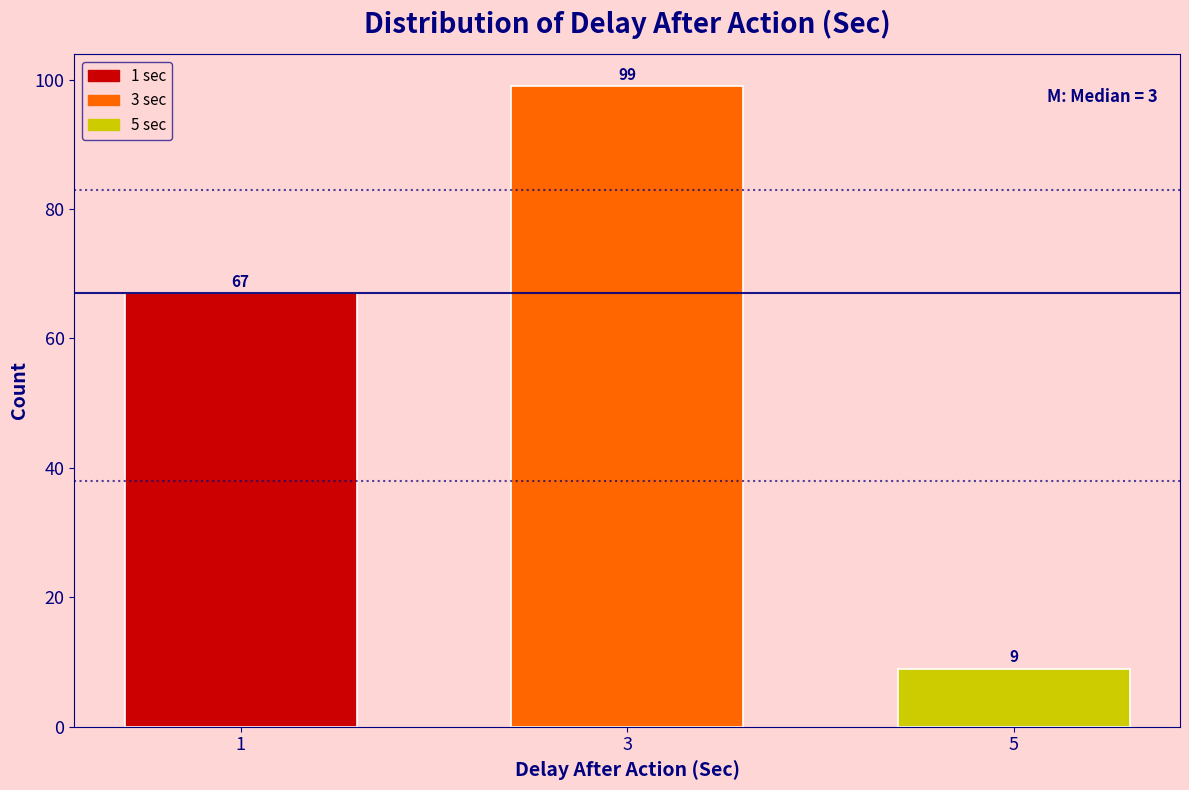

Reading right to left, transcribe all the data shown in this chart.

9	99	67